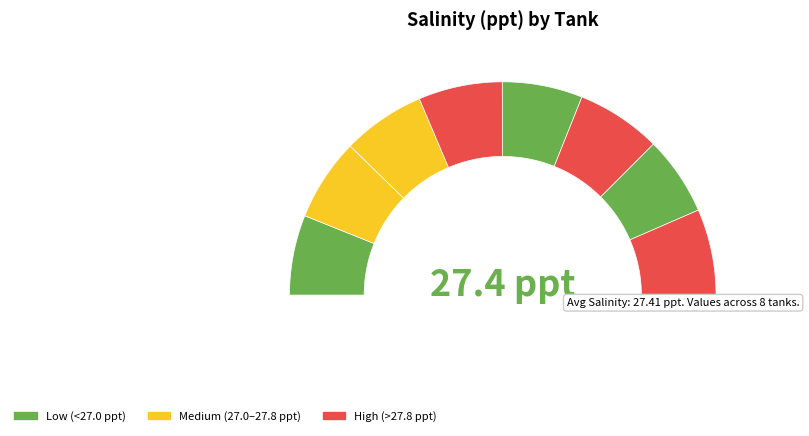

To the nearest percent, what is the average slice percentage?

12%